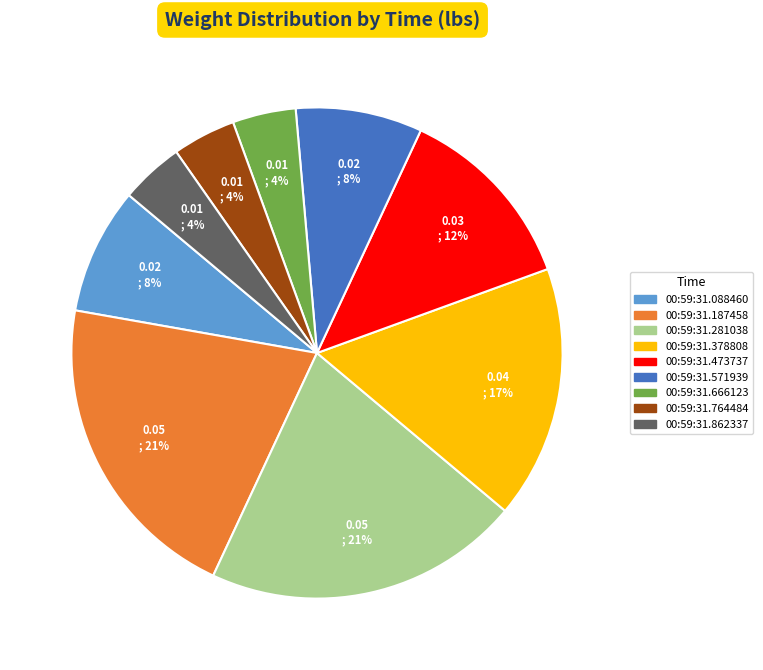

To the nearest percent, what portion does 00:59:31.764484 represent?

4%